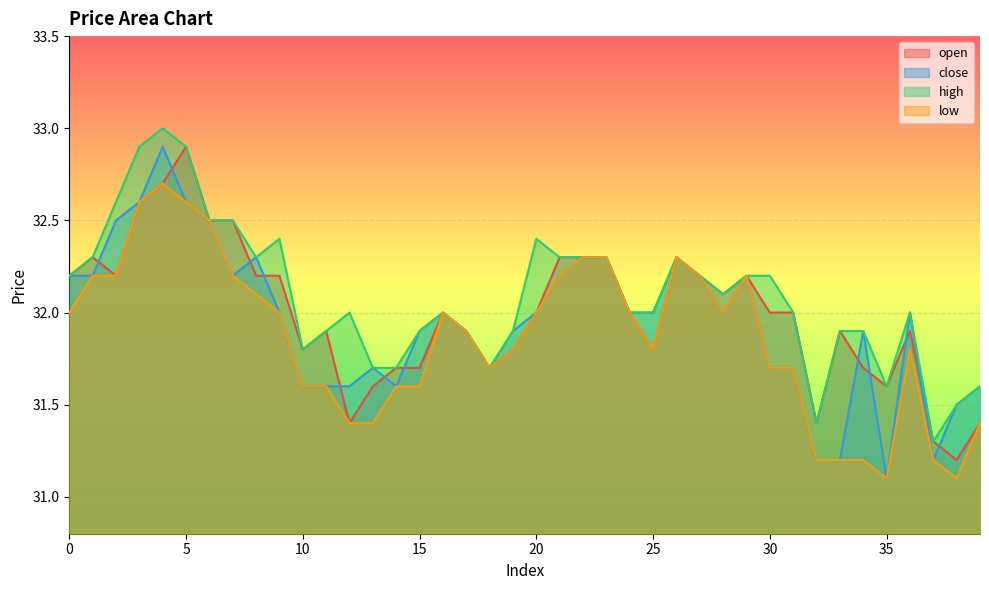

The value of high at 29 is 32.2. True or false?

True